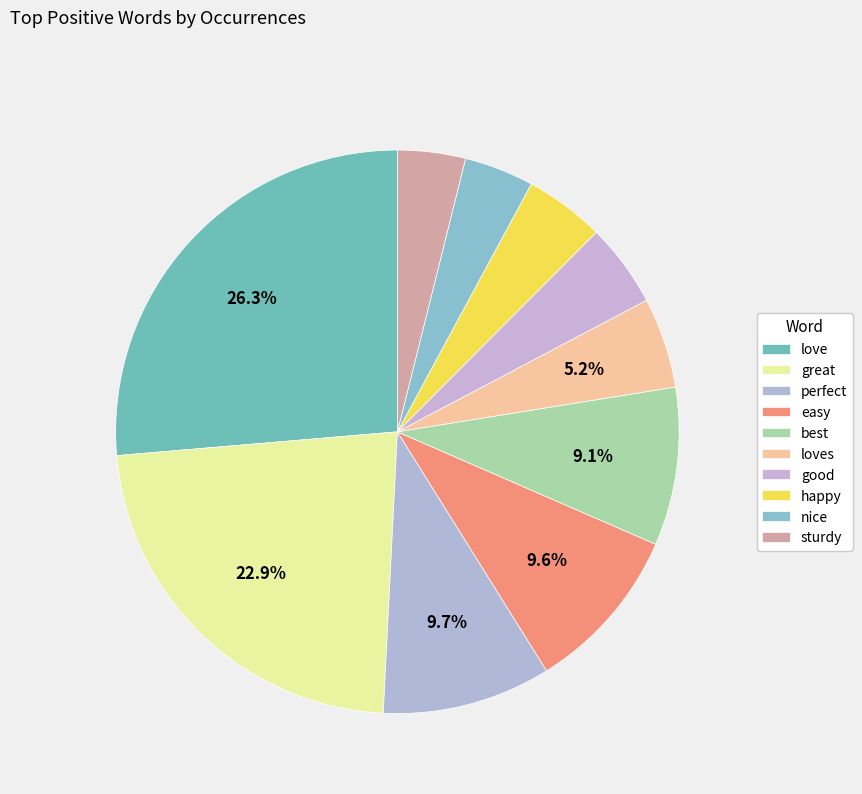

Approximately how many times larger is the value at perfect compared to best?

1.1